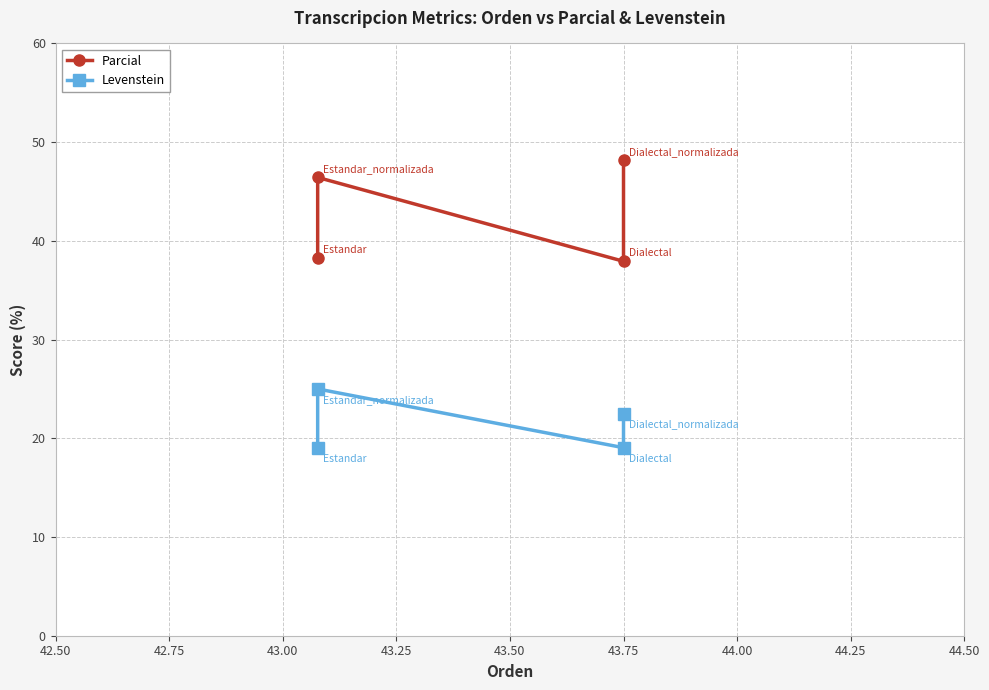

Is the value of Levenstein at 42.75 greater than the value of Parcial at 42.50?

No